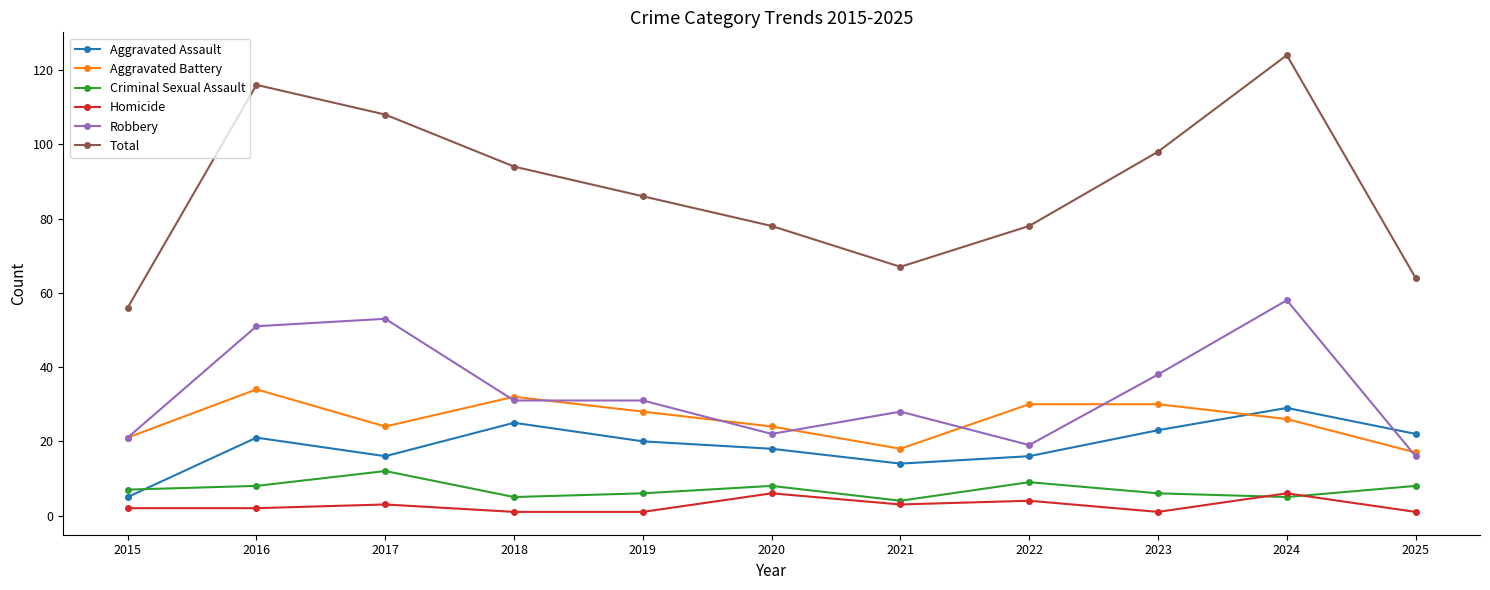

Reading left to right, what are all the values shown in this chart?

Aggravated Assault: 2015=5	2016=21	2017=16	2018=25	2019=20	2020=18	2021=14	2022=16	2023=23	2024=29	2025=22
Aggravated Battery: 2015=21	2016=34	2017=24	2018=32	2019=28	2020=24	2021=18	2022=30	2023=30	2024=26	2025=17
Criminal Sexual Assault: 2015=7	2016=8	2017=12	2018=5	2019=6	2020=8	2021=4	2022=9	2023=6	2024=5	2025=8
Homicide: 2015=2	2016=2	2017=3	2018=1	2019=1	2020=6	2021=3	2022=4	2023=1	2024=6	2025=1
Robbery: 2015=21	2016=51	2017=53	2018=31	2019=31	2020=22	2021=28	2022=19	2023=38	2024=58	2025=16
Total: 2015=56	2016=116	2017=108	2018=94	2019=86	2020=78	2021=67	2022=78	2023=98	2024=124	2025=64